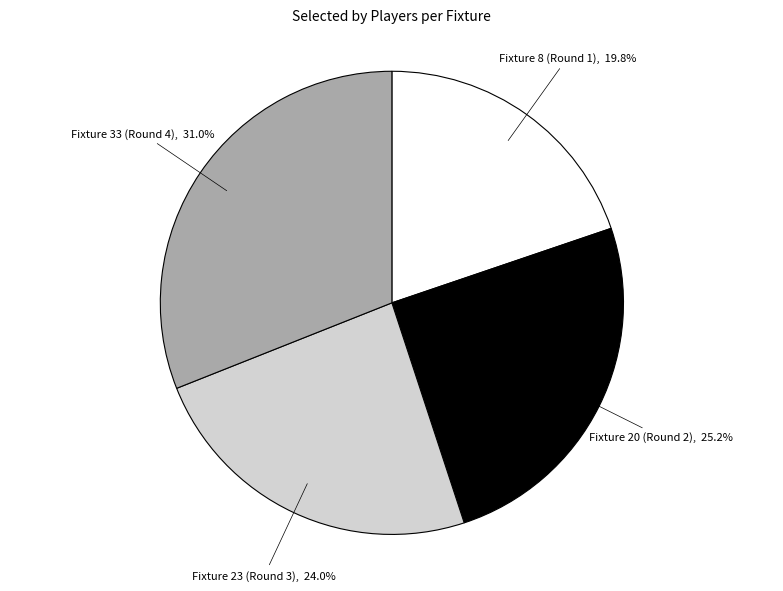

Is there any slice that represents more than half of the pie?

No